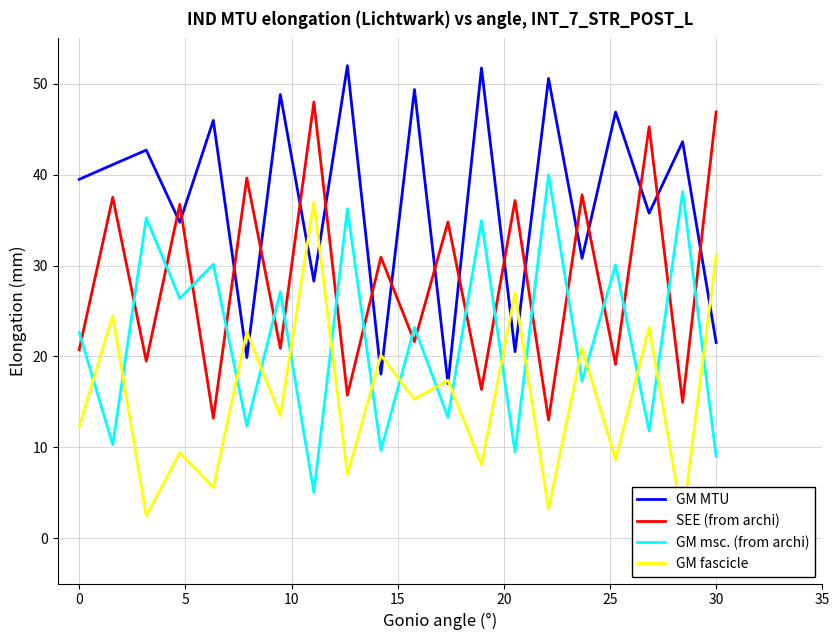

True or false: SEE (from archi) and GM MTU cross at least once.

True